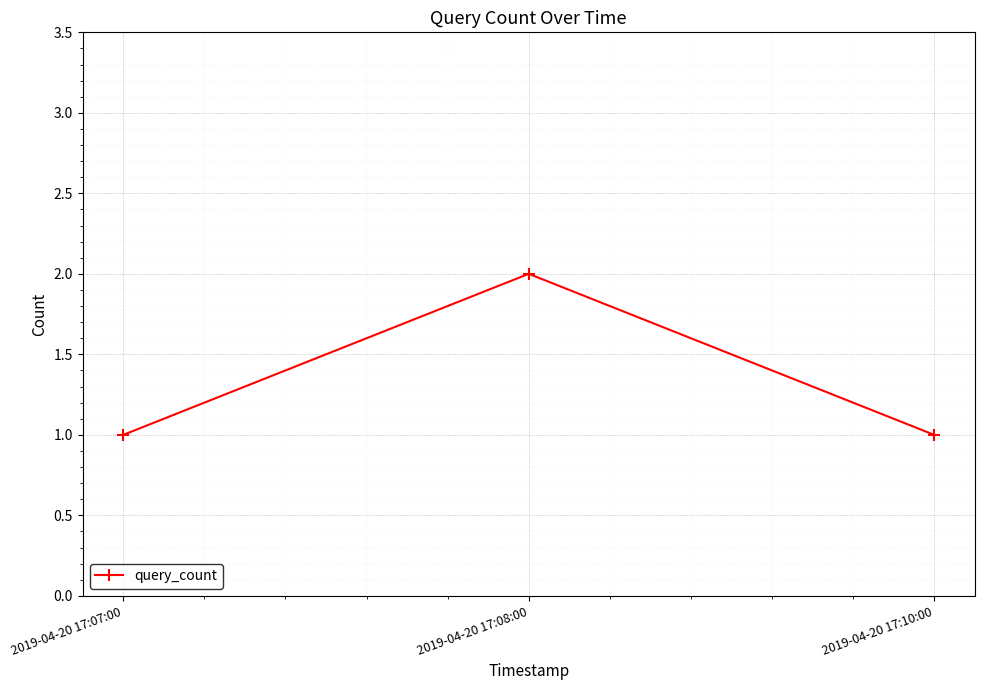

True or false: the data shows 1 at 2019-04-20 17:07:00.

True